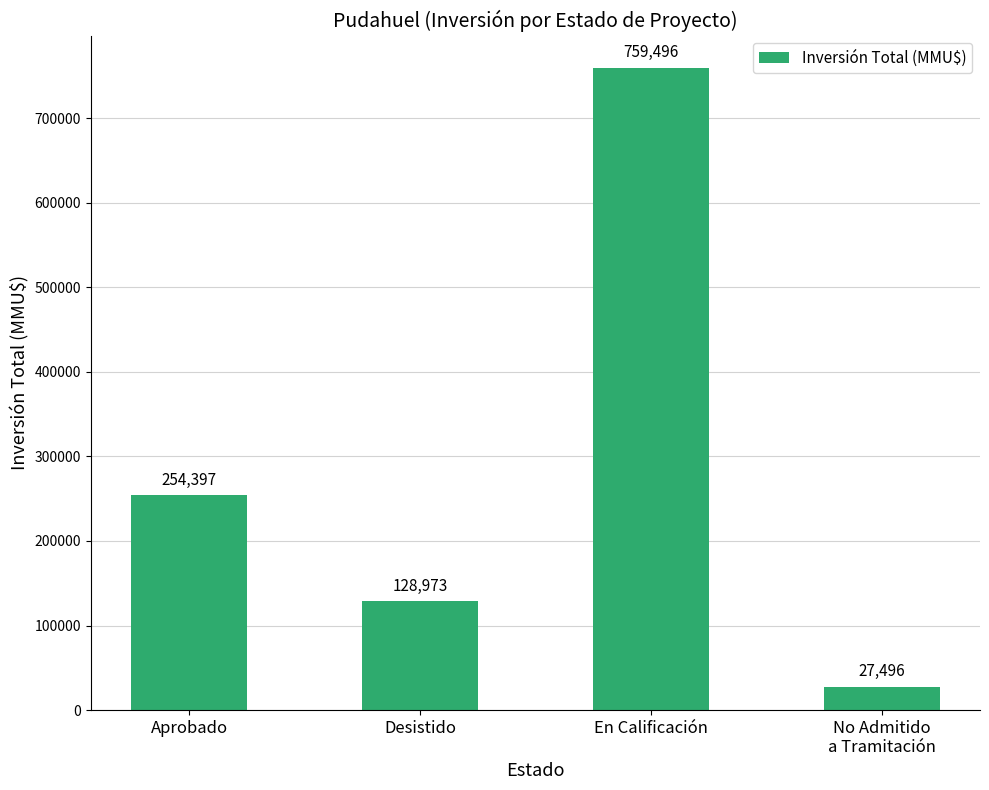

List the labels in order of value, largest first.

En Calificación, Aprobado, Desistido, No Admitido
a Tramitación